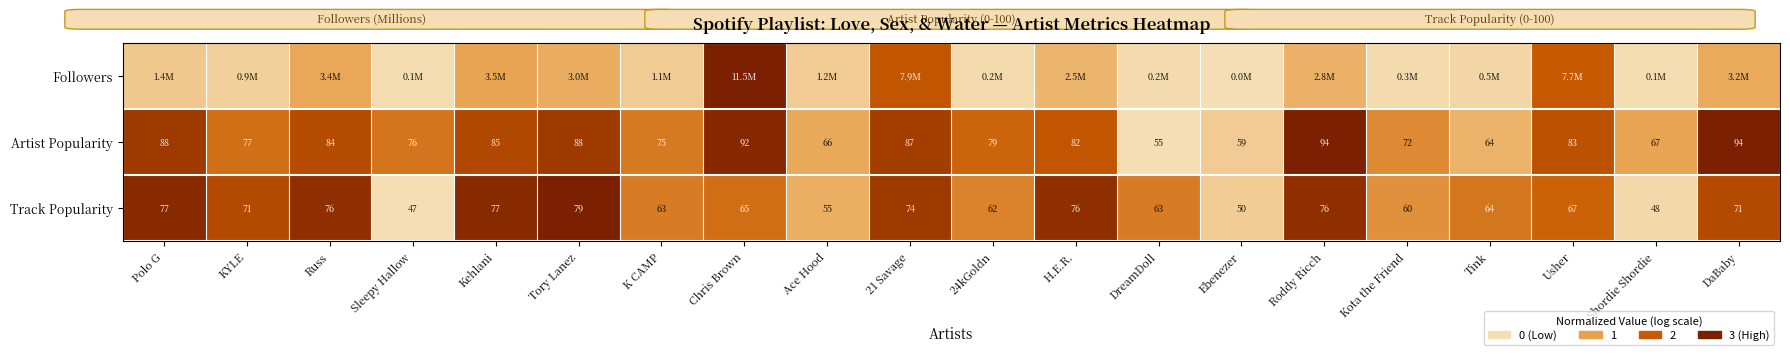

At how many categories does at least one series exceed 0?

20